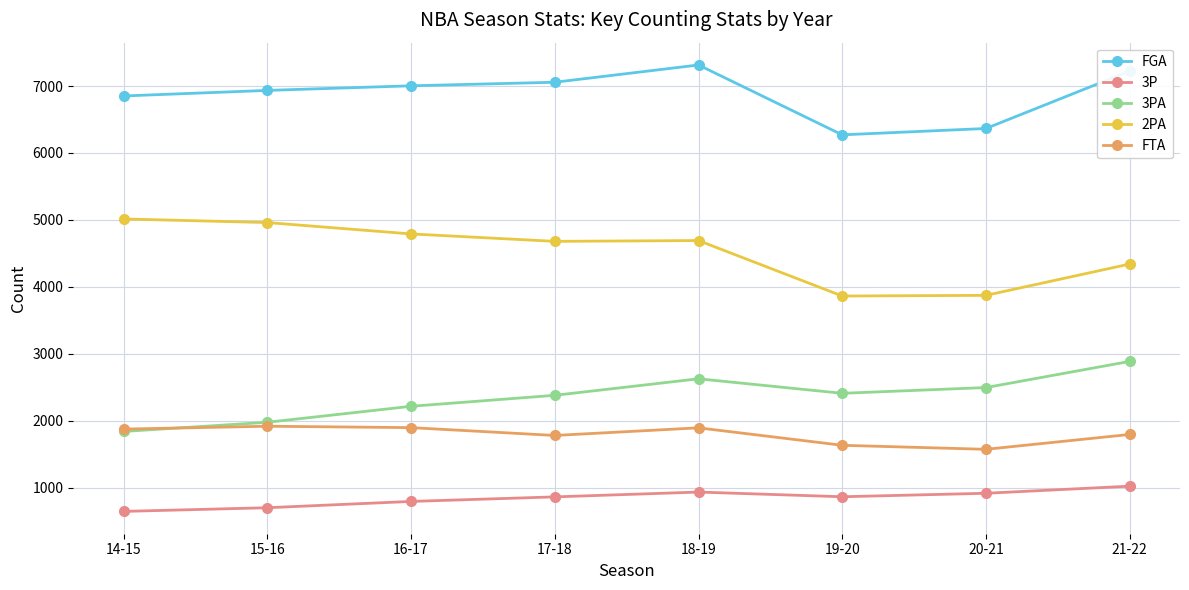

What is the minimum value for 3PA?

1838